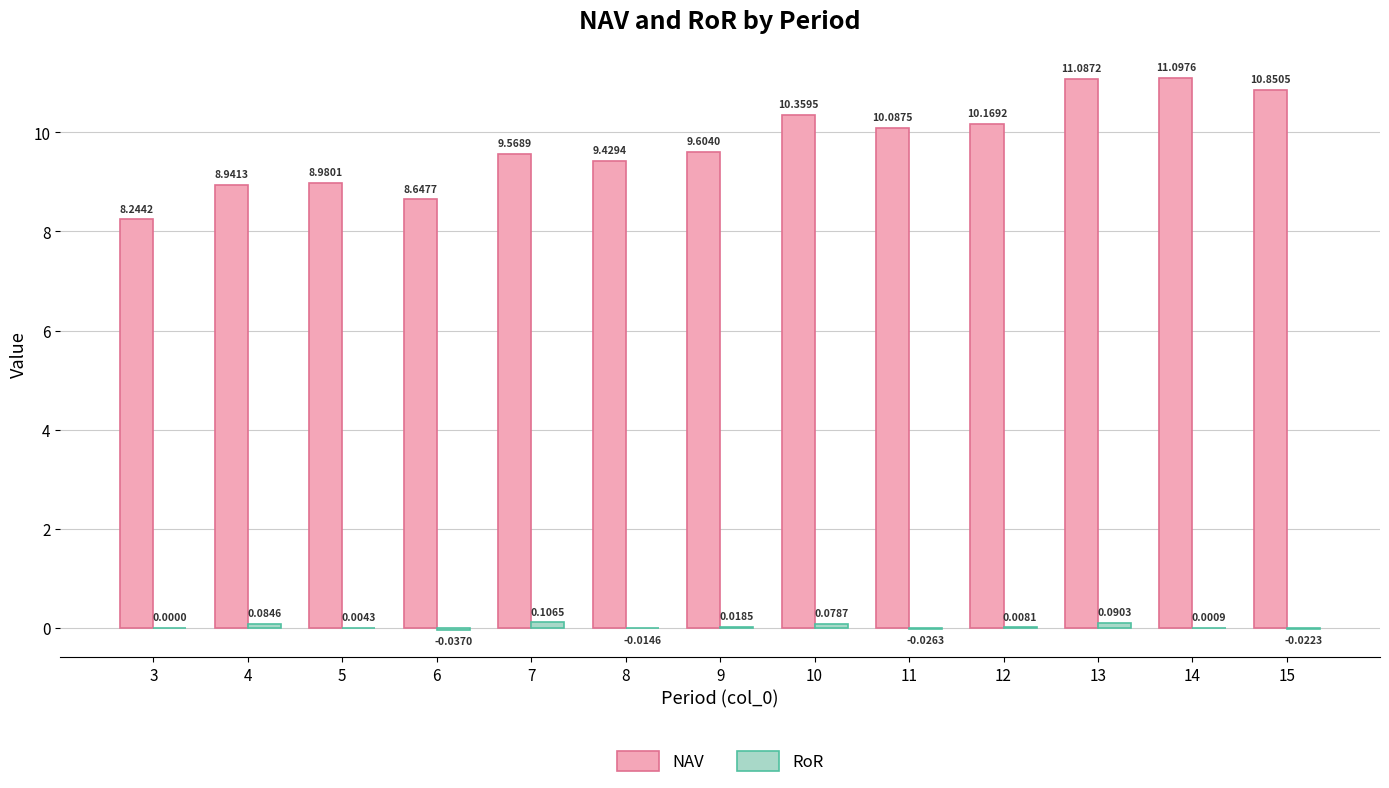

Between 4 and 8, which series saw the biggest shift?

NAV